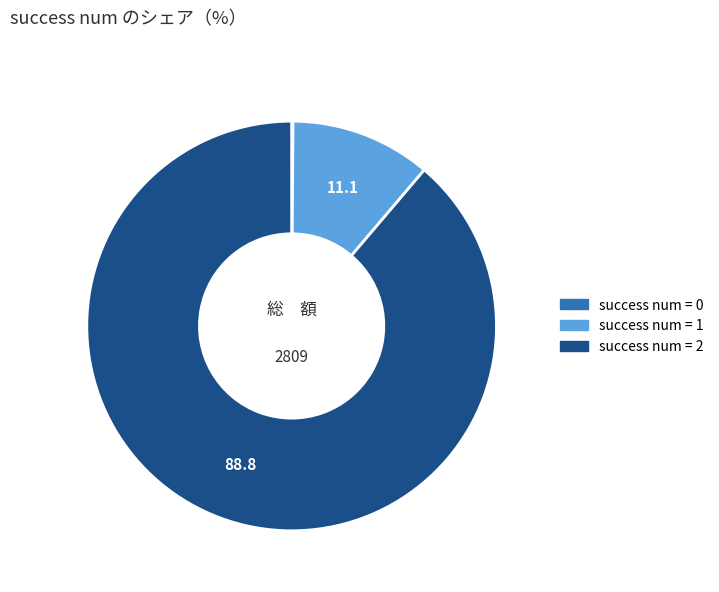

Does any single category account for the majority?

Yes